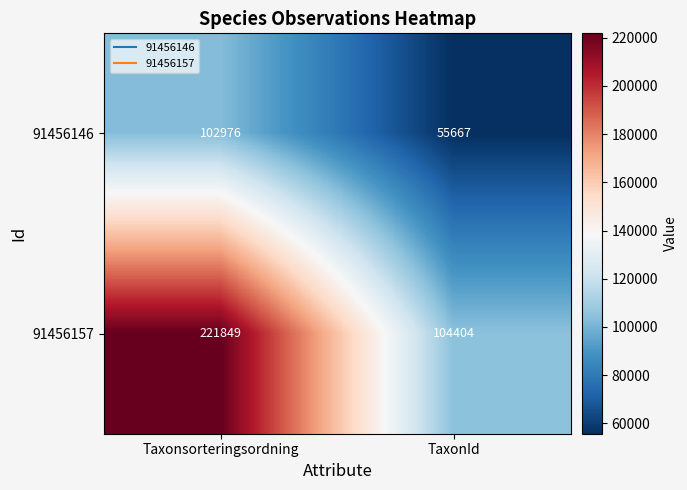

What is the average value of the 91456146 series?

79322